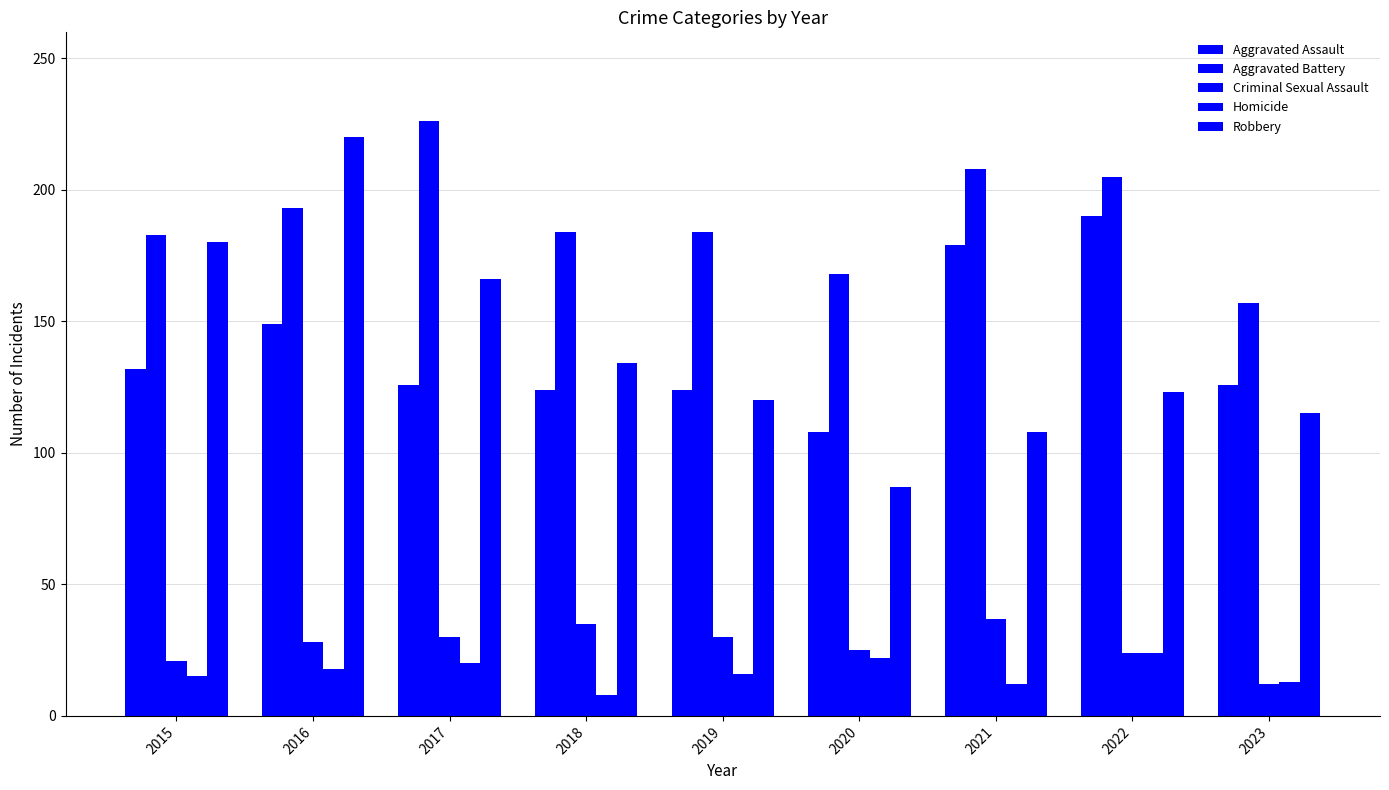

Which category has the highest value across all series?

2017